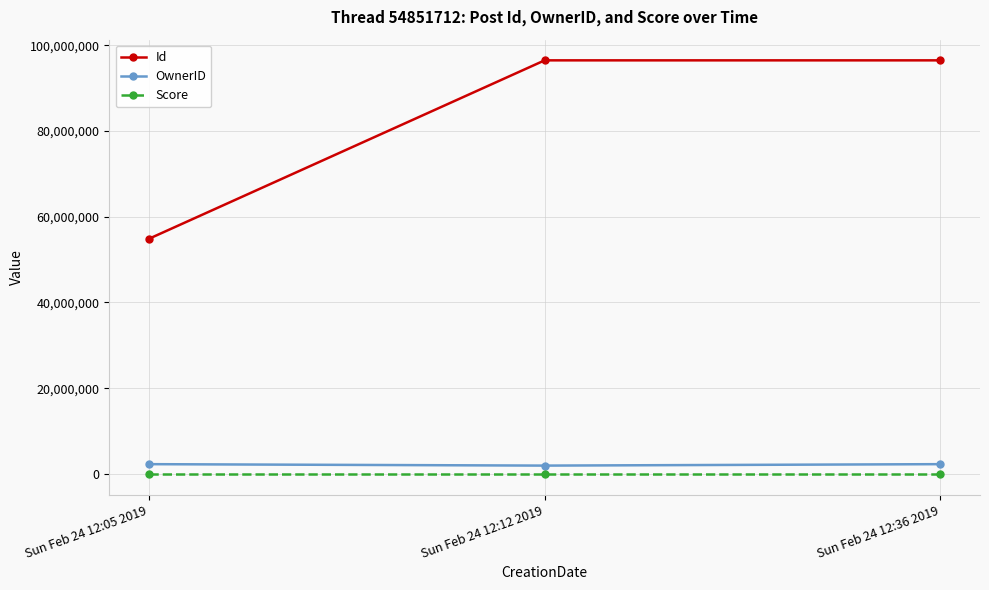

What is the spread (max minus min) of values at Sun Feb 24 12:12 2019?

96475372